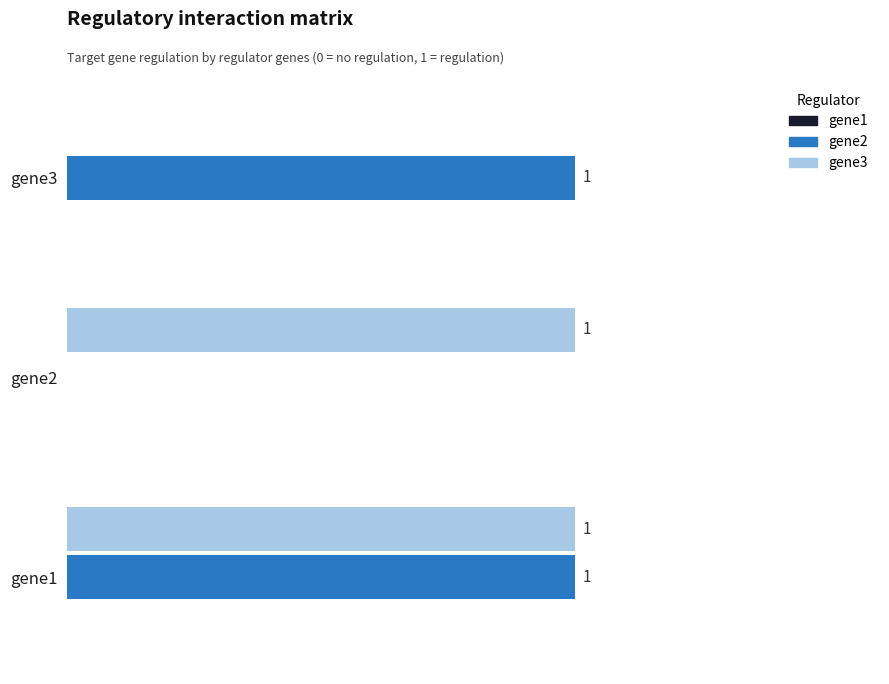

Where is gene3 nearest to the value 0?

gene3